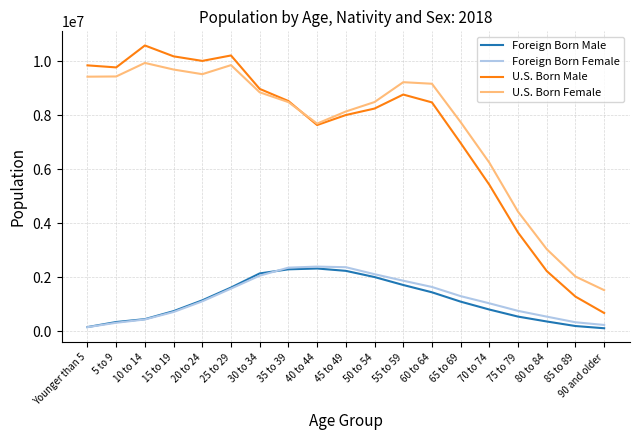

What is the lowest value of the U.S. Born Male series?

668476